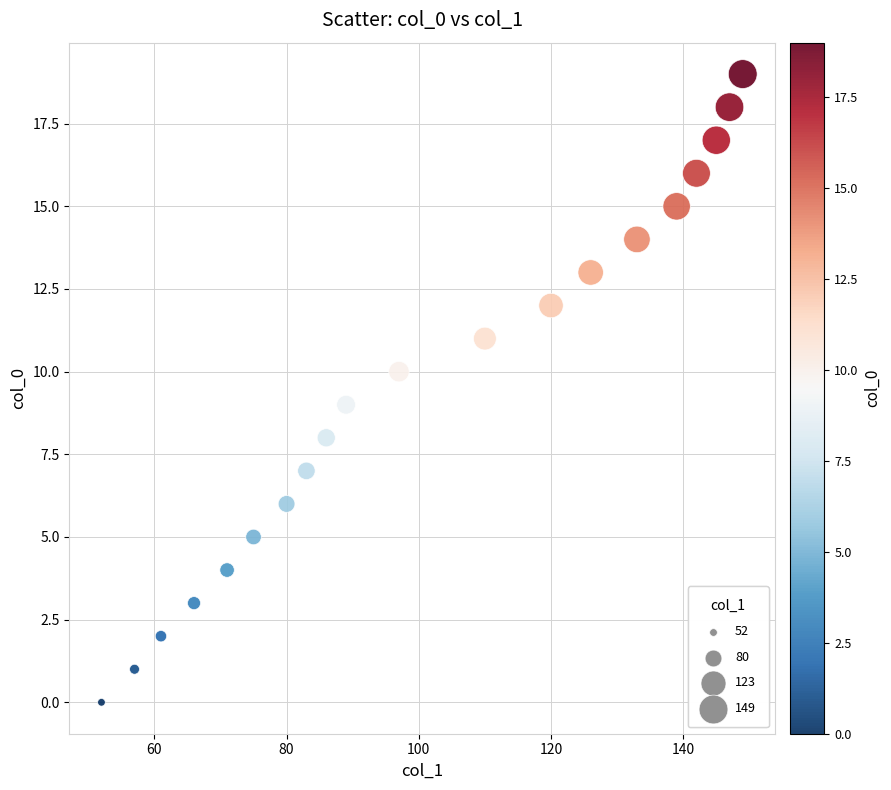

What is the range of Y values (max minus min)?

19